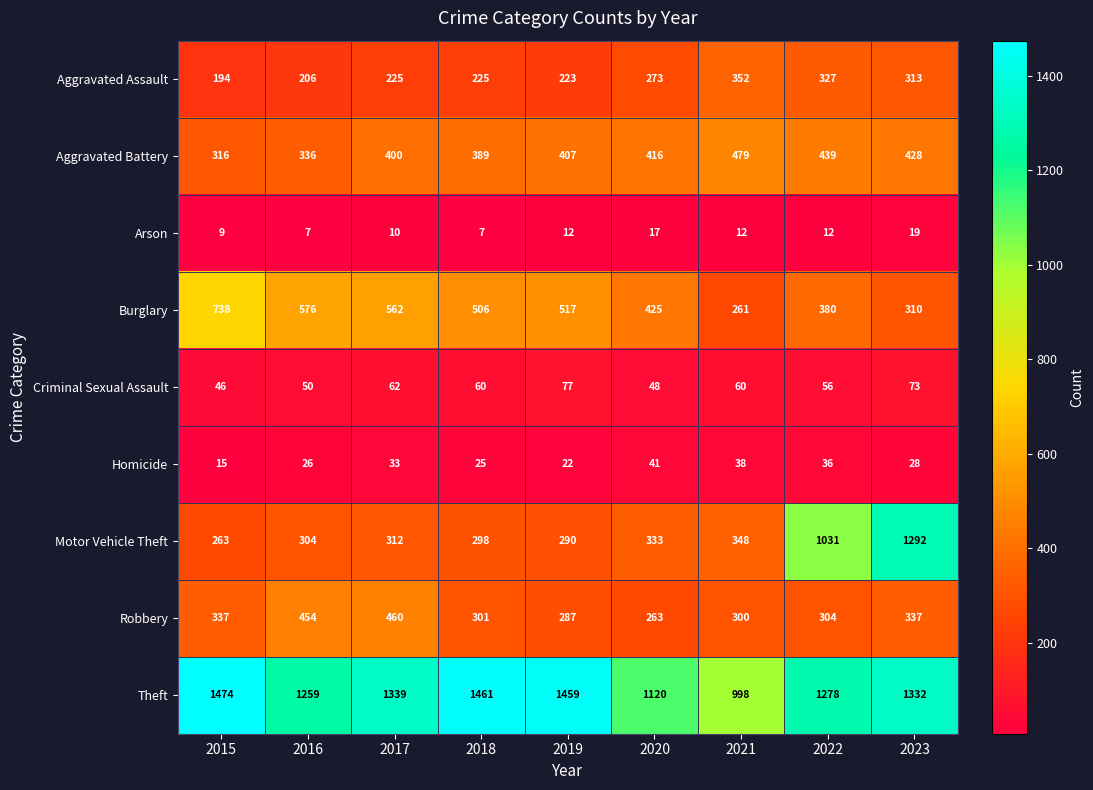

What is the difference between the Robbery values at 2022 and 2023?

33